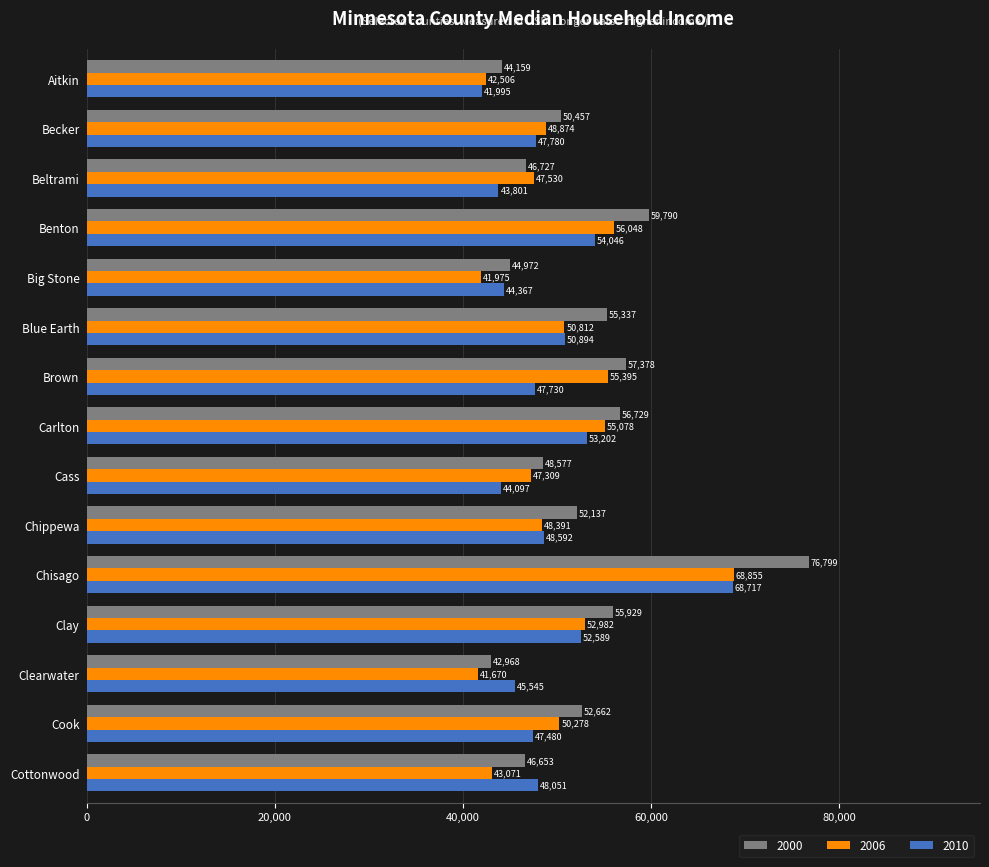

At which category is the sum across all series the highest?

Chisago